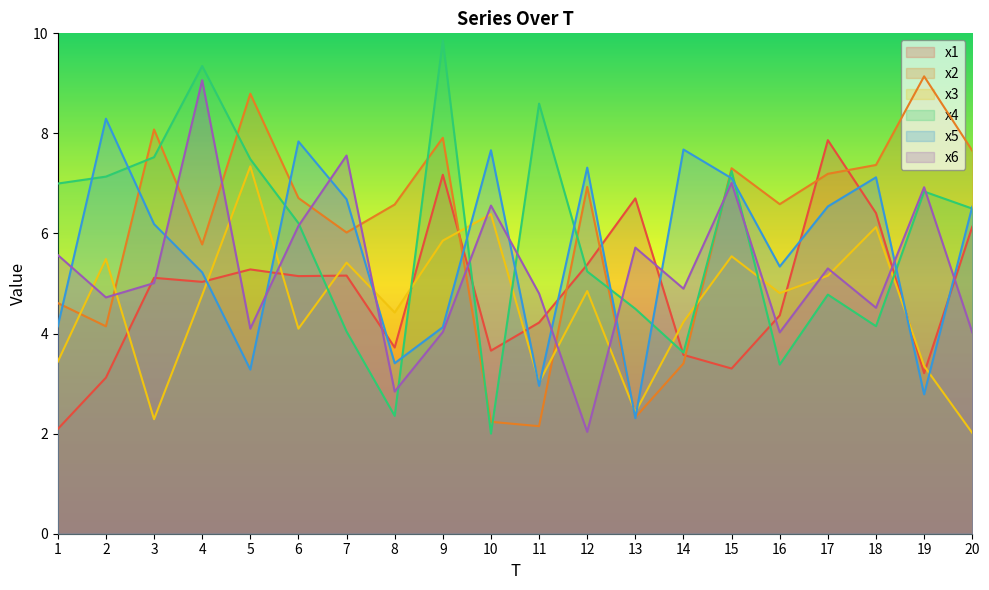

Reading left to right, what are all the values shown in this chart?

x1: 1=2.1	2=3.1	3=5.1	4=5.0	5=5.3	6=5.1	7=5.2	8=3.7	9=7.2	10=3.7	11=4.2	12=5.4	13=6.7	14=3.6	15=3.3	16=4.4	17=7.9	18=6.4	19=3.2	20=6.1
x2: 1=4.6	2=4.1	3=8.1	4=5.8	5=8.8	6=6.7	7=6.0	8=6.6	9=7.9	10=2.2	11=2.1	12=6.9	13=2.3	14=3.4	15=7.3	16=6.6	17=7.2	18=7.4	19=9.1	20=7.7
x3: 1=3.4	2=5.5	3=2.3	4=4.8	5=7.3	6=4.1	7=5.4	8=4.4	9=5.9	10=6.4	11=3.0	12=4.8	13=2.4	14=4.2	15=5.5	16=4.8	17=5.2	18=6.1	19=3.4	20=2.0
x4: 1=7.0	2=7.1	3=7.5	4=9.3	5=7.5	6=6.2	7=4.0	8=2.4	9=9.9	10=2.0	11=8.6	12=5.2	13=4.5	14=3.6	15=7.3	16=3.4	17=4.8	18=4.1	19=6.8	20=6.5
x5: 1=4.1	2=8.3	3=6.2	4=5.2	5=3.3	6=7.8	7=6.7	8=3.4	9=4.1	10=7.7	11=3.0	12=7.3	13=2.3	14=7.7	15=7.1	16=5.3	17=6.5	18=7.1	19=2.8	20=6.5
x6: 1=5.6	2=4.7	3=5.0	4=9.1	5=4.1	6=6.2	7=7.6	8=2.8	9=4.0	10=6.6	11=4.8	12=2.0	13=5.7	14=4.9	15=7.0	16=4.0	17=5.3	18=4.5	19=6.9	20=4.0